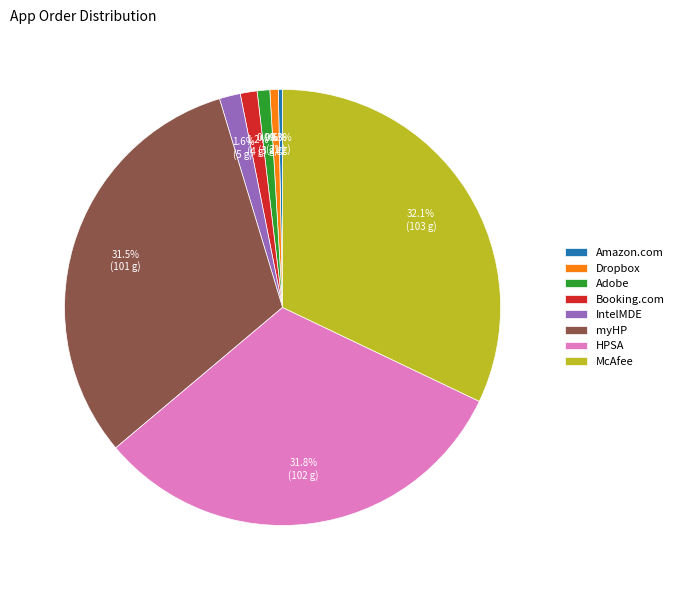

How many slices are in this pie chart?

8